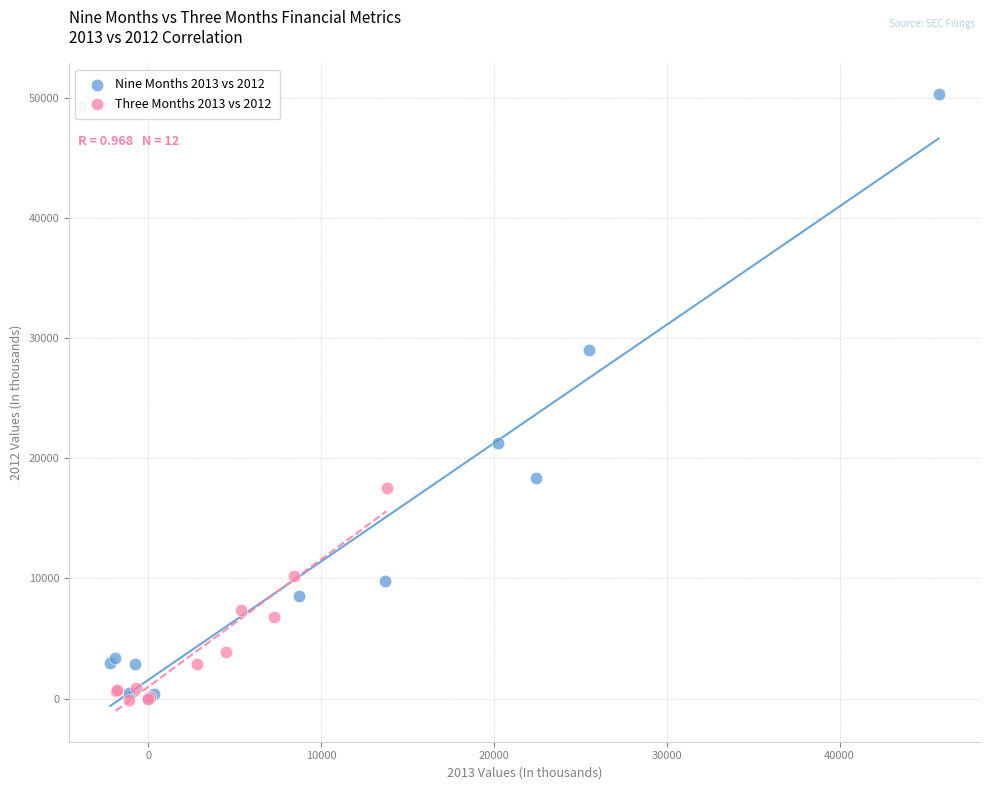

Which series has the widest spread of Y values?

Nine Months 2013 vs 2012